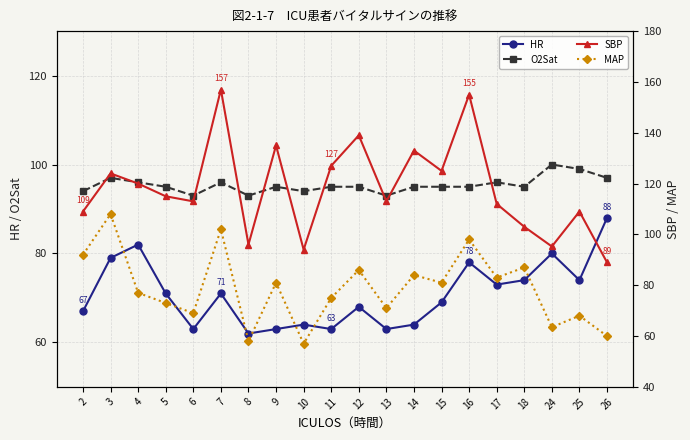

Is it true that HR equals 71.0 at 5?

True